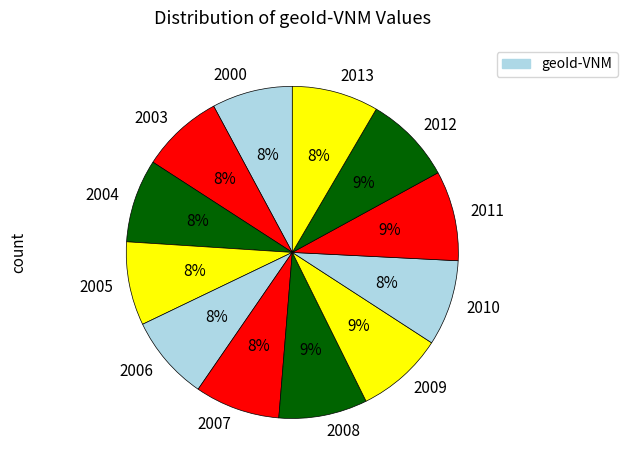

Does 2005 account for over 50% of the chart?

No